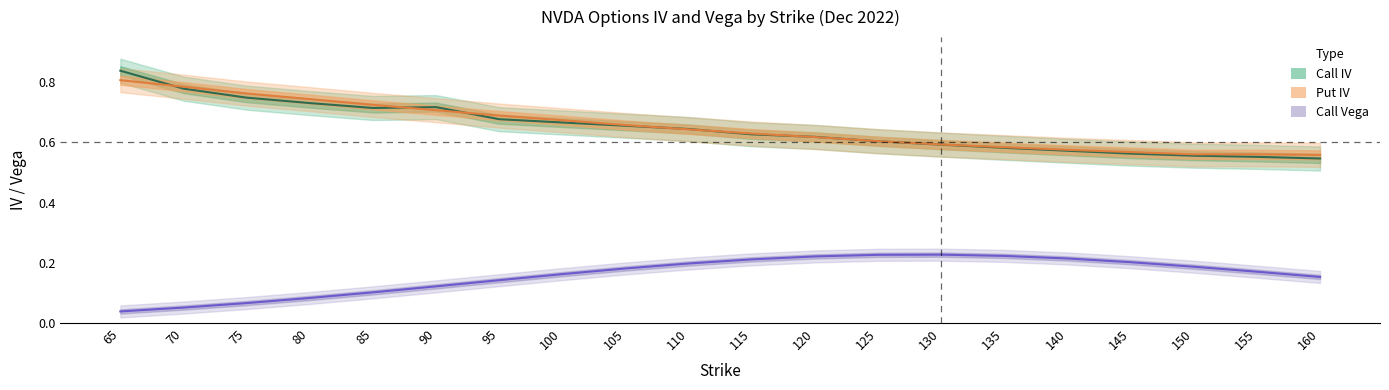

Does the chart have visible grid lines?

No